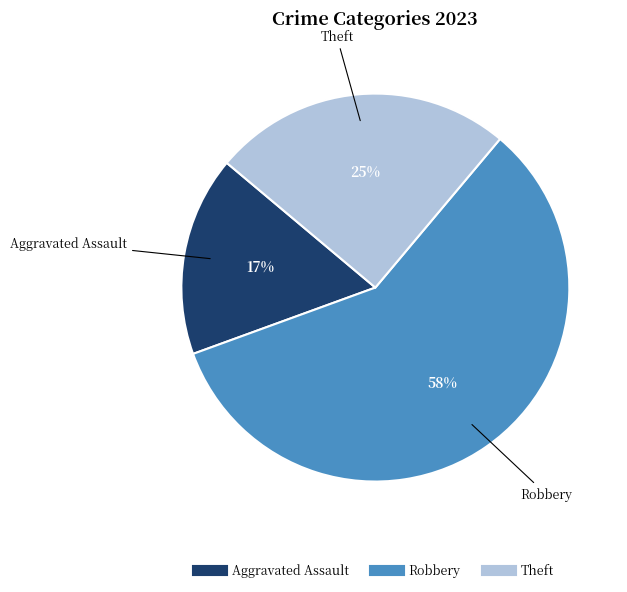

What is the ratio of the value at Robbery to the value at Theft?

2.3